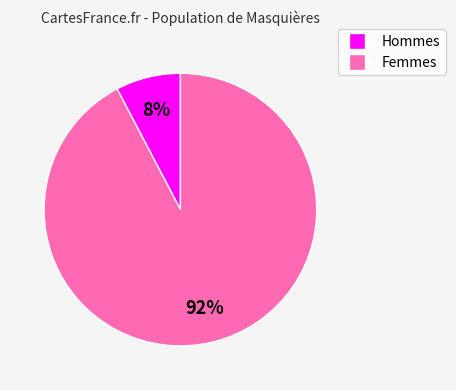

To the nearest percent, what is the average slice percentage?

50%